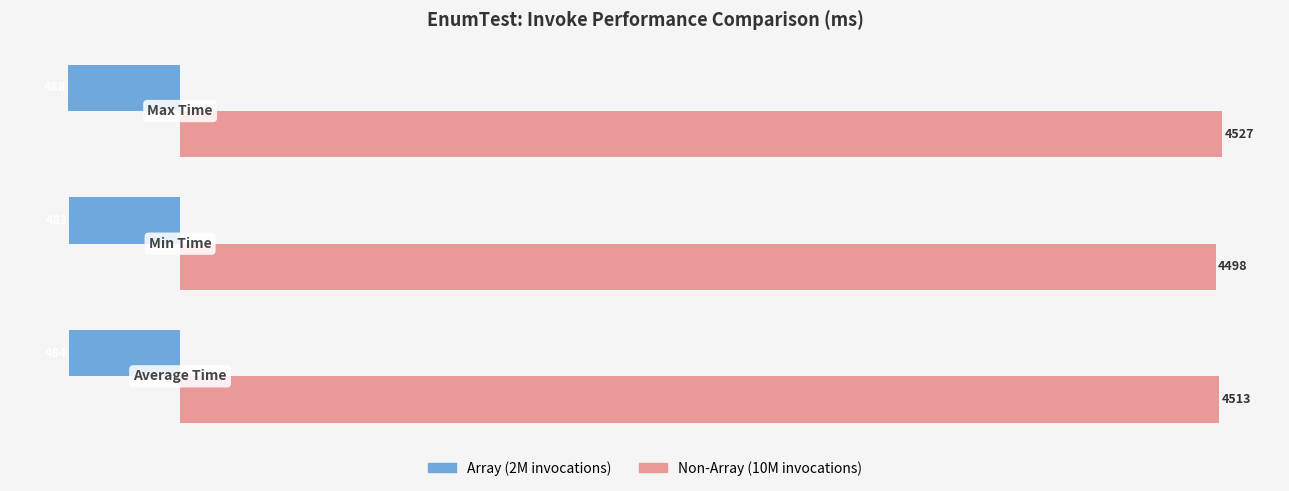

What is the maximum value shown in the chart?

4527